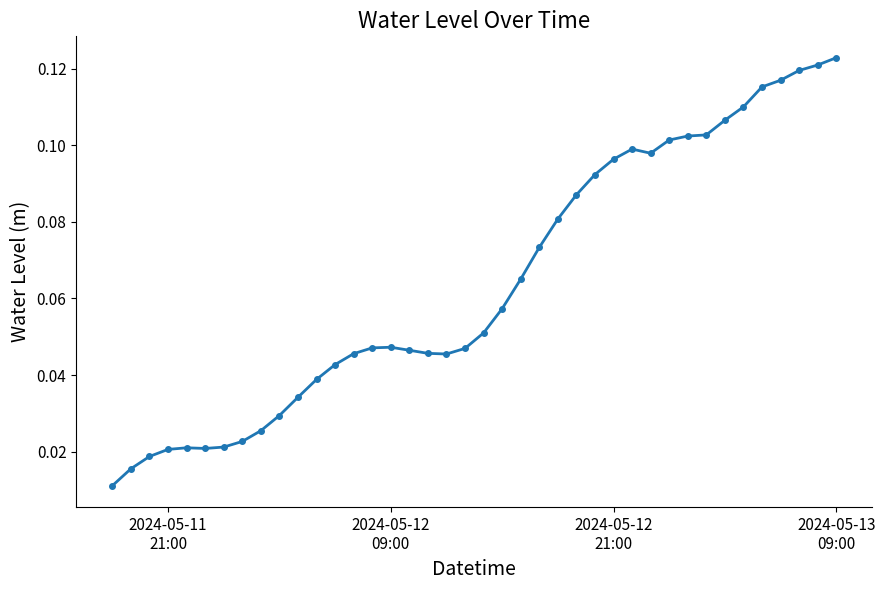

What is the sum of all values?

2.6